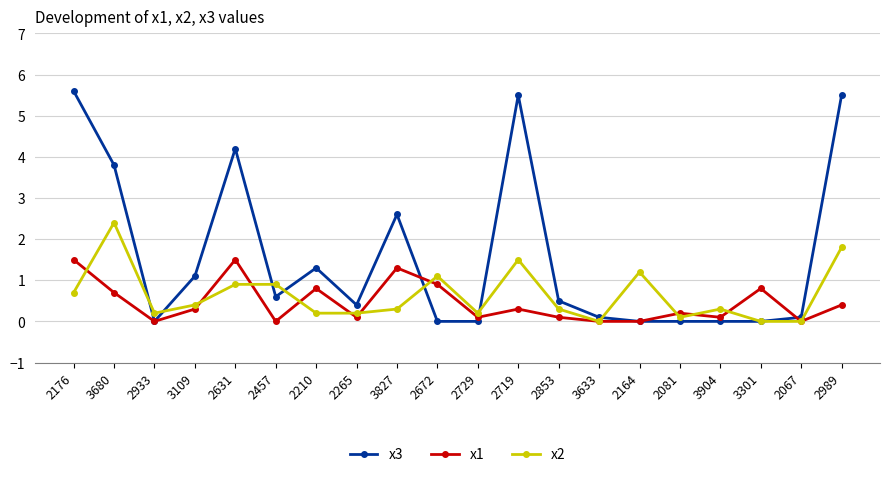

Rank the series at 3680 from lowest to highest value.

x1, x2, x3